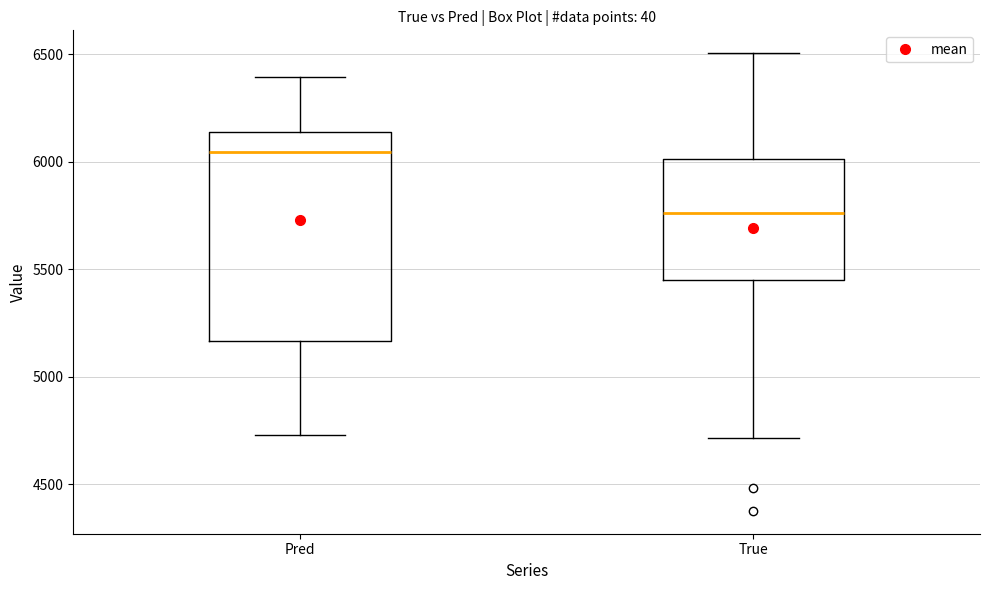

Reading left to right, transcribe this box plot: for each box, give where its median line is, the range the box spans, and where its two whiskers end, as read against the y-axis. The values are not printed on the chart, so give them approximately, as read against the axis.

Pred: median 6050, box 5150 to 6150, whiskers 4750 to 6400
True: median 5750, box 5450 to 6000, whiskers 4700 to 6500